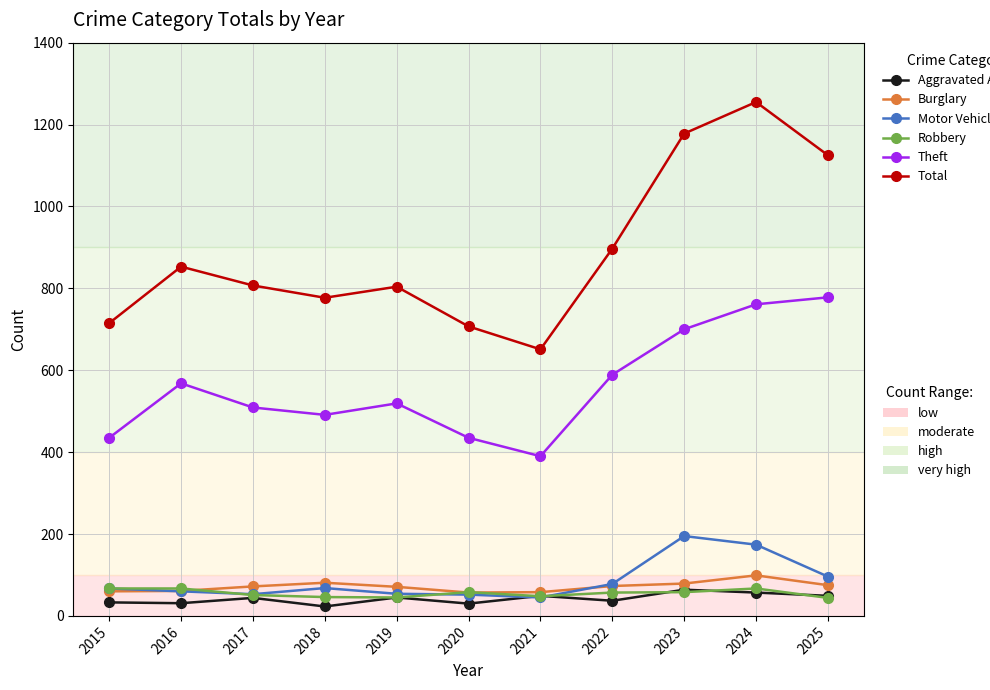

What is the difference between the highest and lowest values at 2022?

860